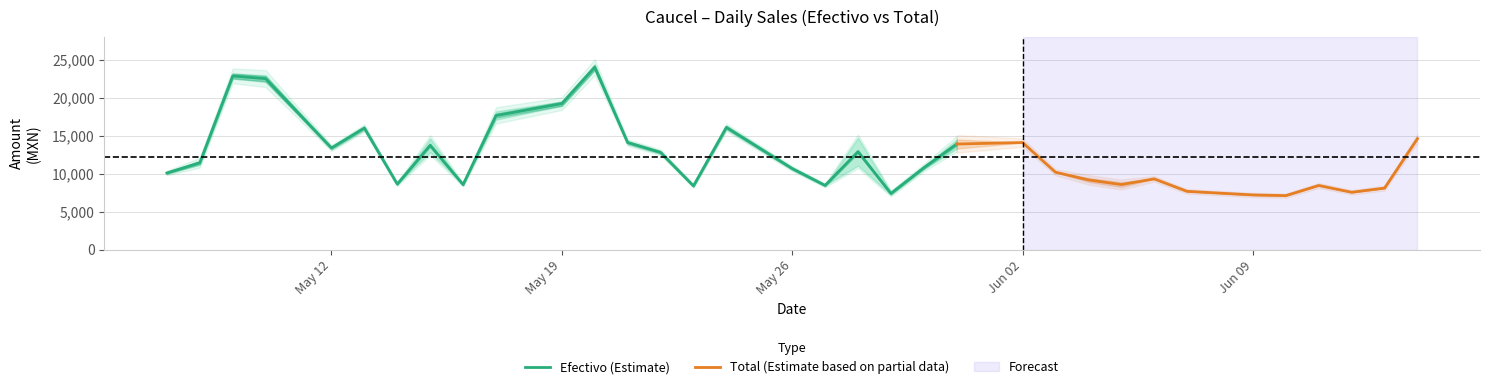

What is the approximate value of Efectivo at 2025-06-03?

10178.4